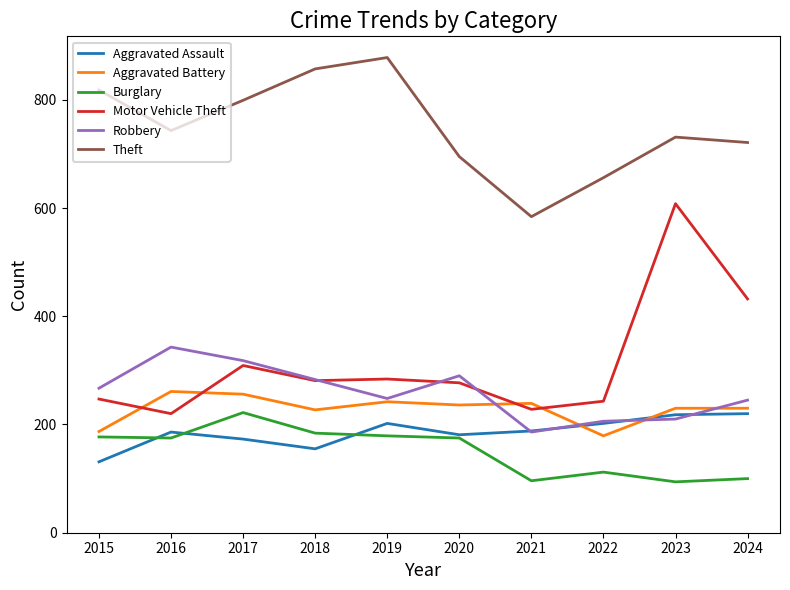

At which label is Motor Vehicle Theft closest to 414?

2024